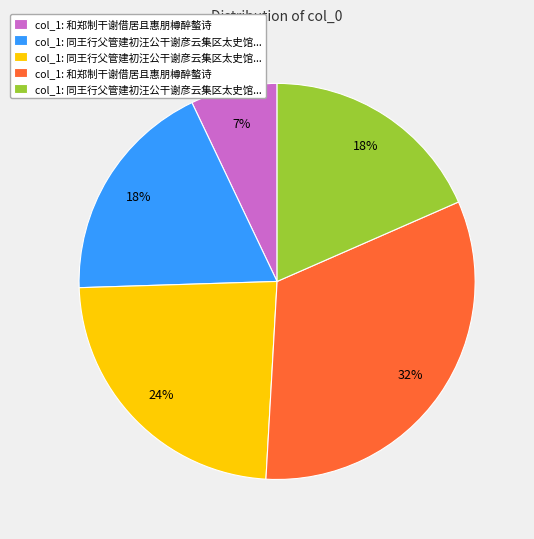

To the nearest percent, what is the difference between the largest and smallest slice percentages?

25%